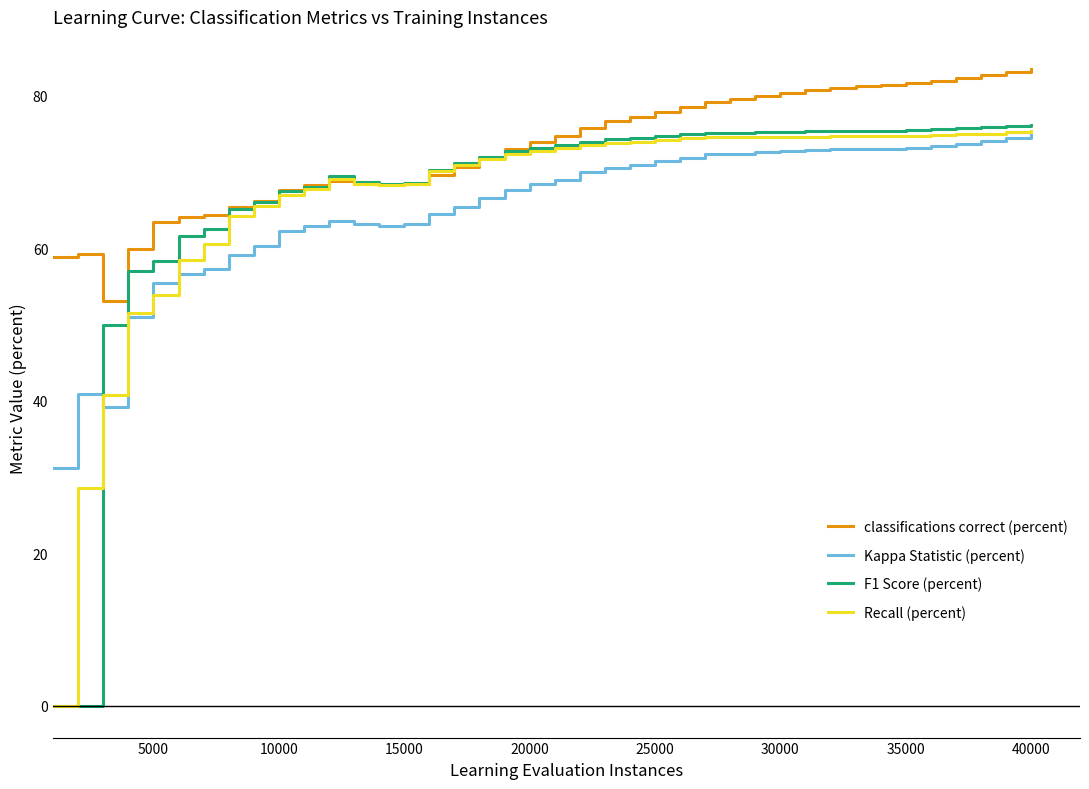

Which series has the widest spread of values?

F1 Score (percent)